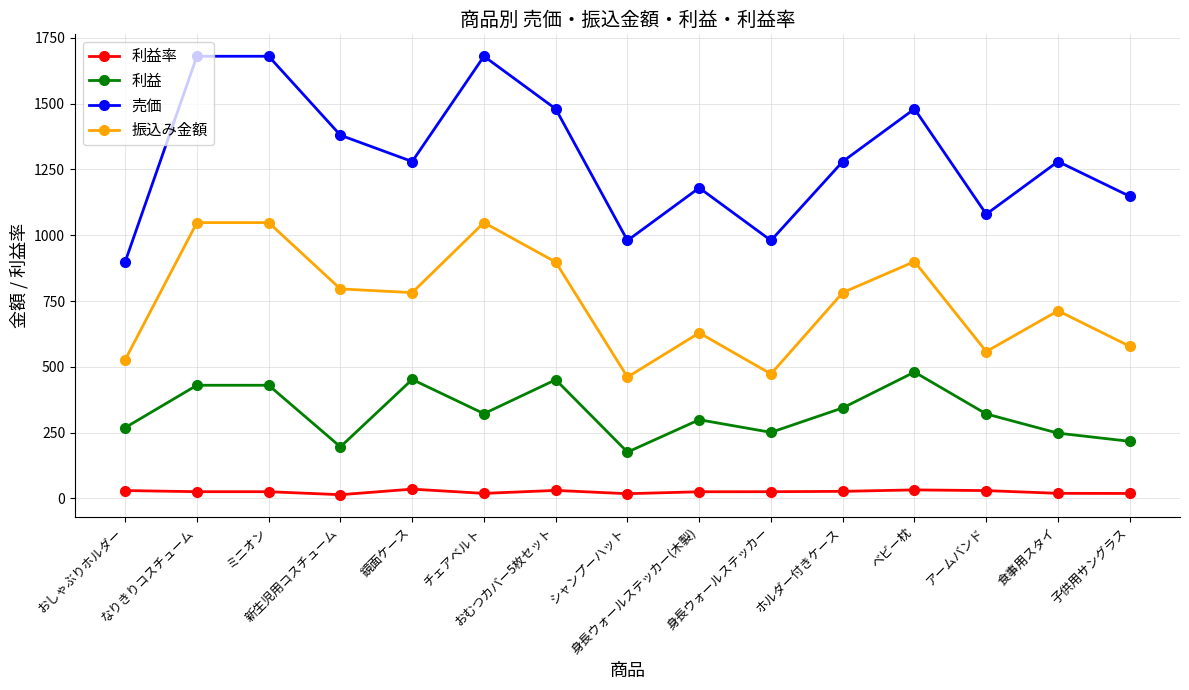

True or false: 利益率 and 振込み金額 intersect in this chart.

False